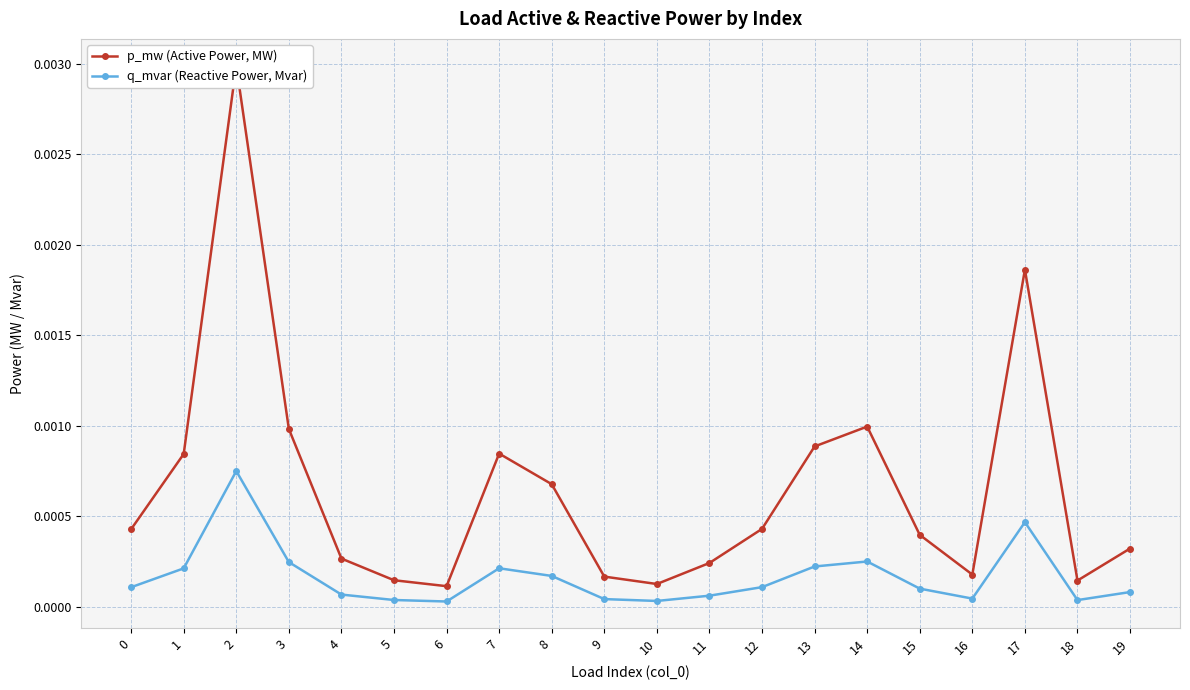

True or false: p_mw (Active Power, MW) and q_mvar (Reactive Power, Mvar) cross at least once.

False